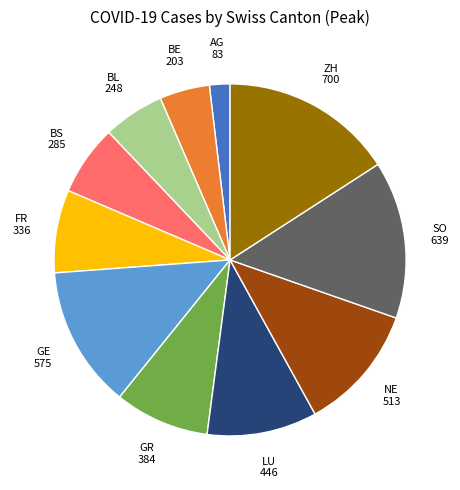

Does any single category account for the majority?

No